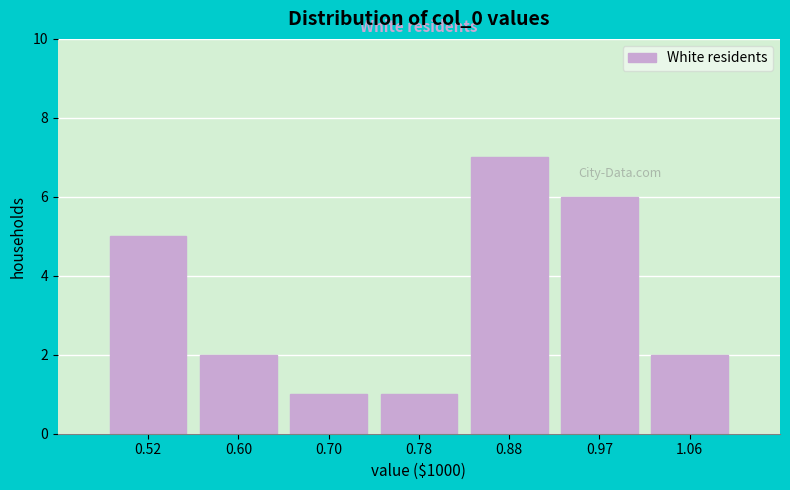

What is the height of the bar covering 0.56 to 0.65 on the x-axis? The values are not printed on the chart, so give them approximately, as read against the axis.

2